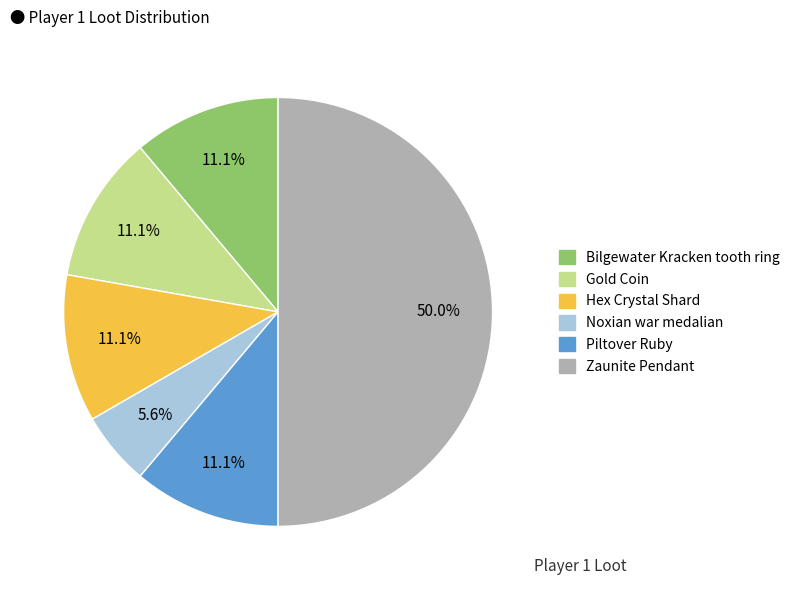

What is the ratio of the value at Zaunite Pendant to the value at Hex Crystal Shard?

4.5